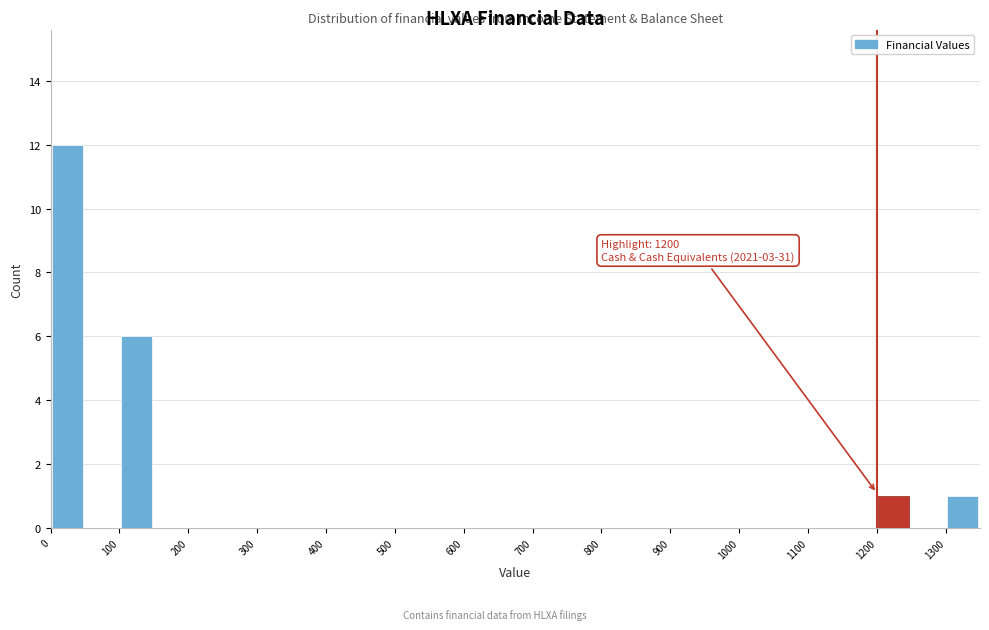

Over which range of the x-axis is the bar tallest?

0 to 50